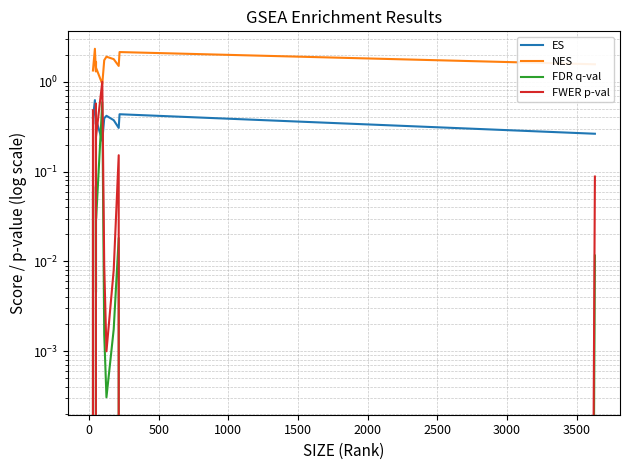

Does the chart have visible grid lines?

Yes